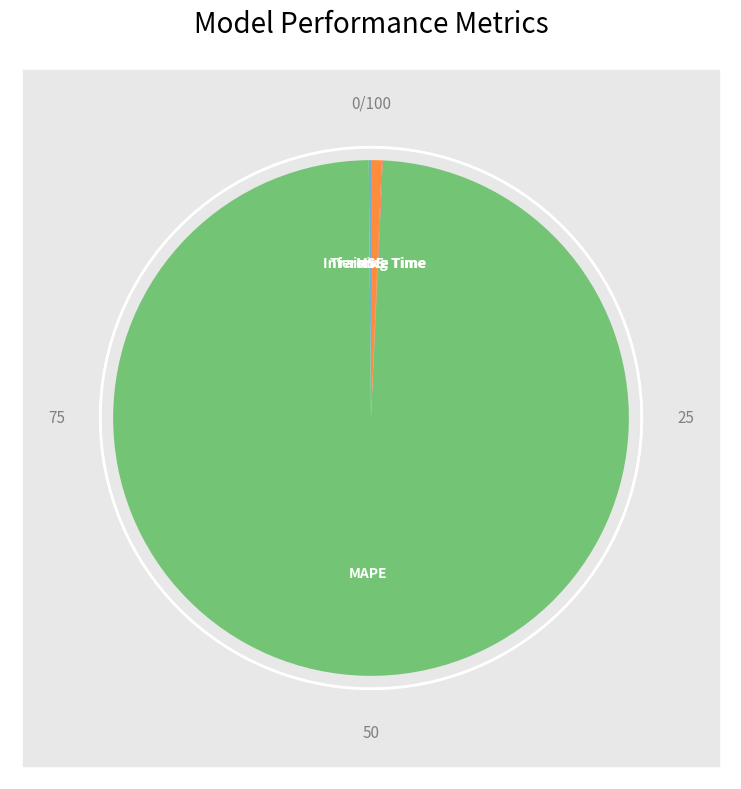

What is the change in value from Training Time to Inference Time?

+1.0